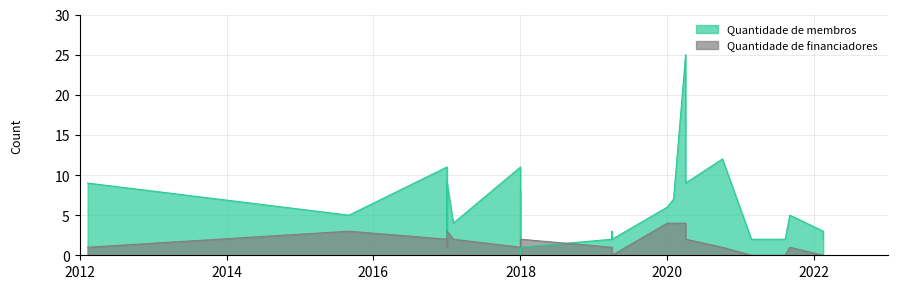

The value of Quantidade de financiadores at 2012-02-10 is 1. True or false?

True